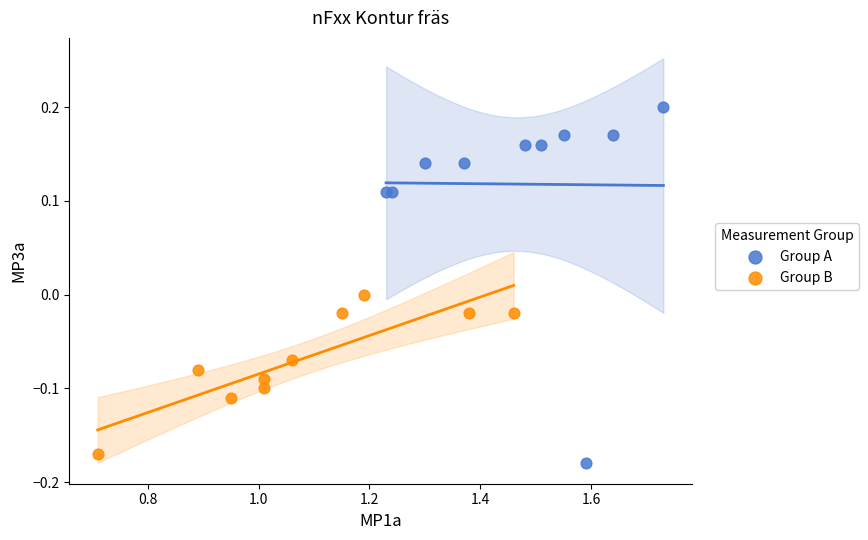

Which series has the largest Y range (max minus min)?

Group A